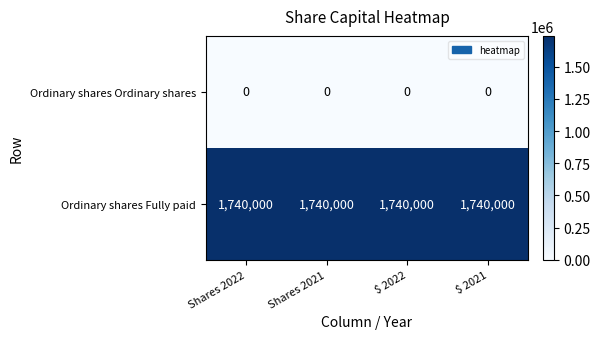

At how many categories does at least one series exceed 339220?

4